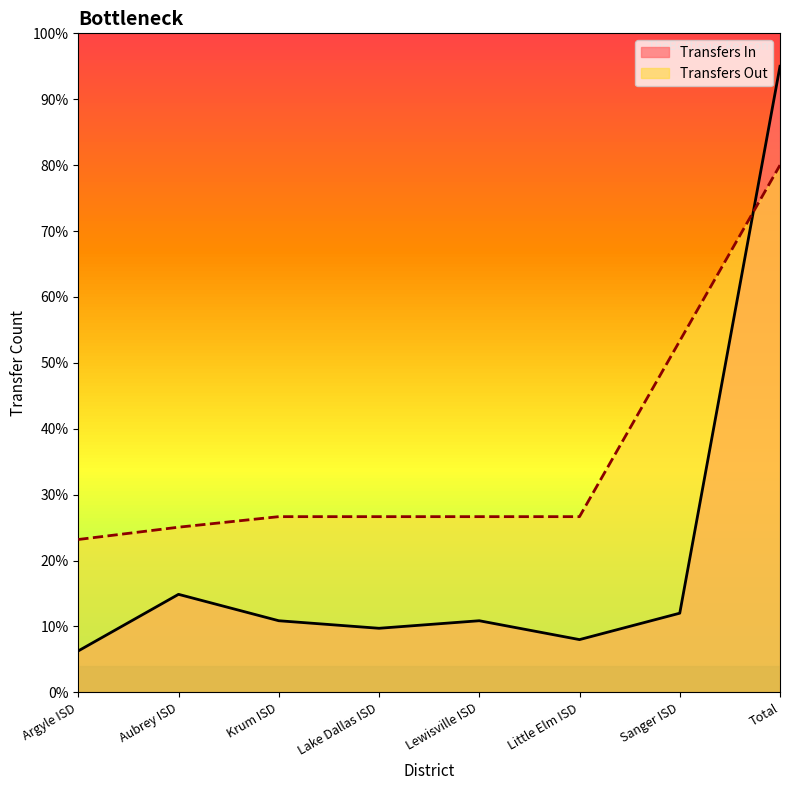

Between which two adjacent categories do Transfers In and Transfers Out first intersect?

Sanger ISD and Total